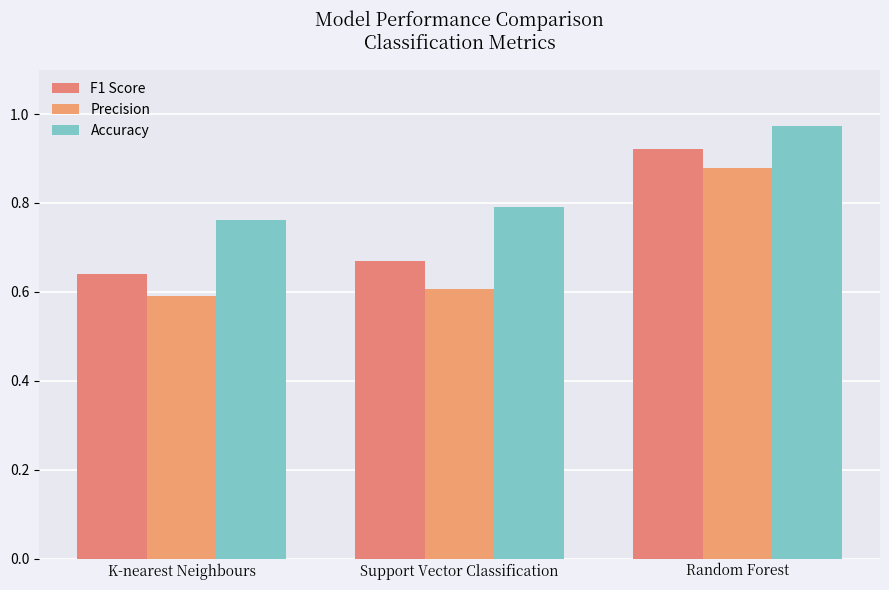

Between K-nearest Neighbours and Support Vector Classification, which series saw the biggest shift?

F1 Score